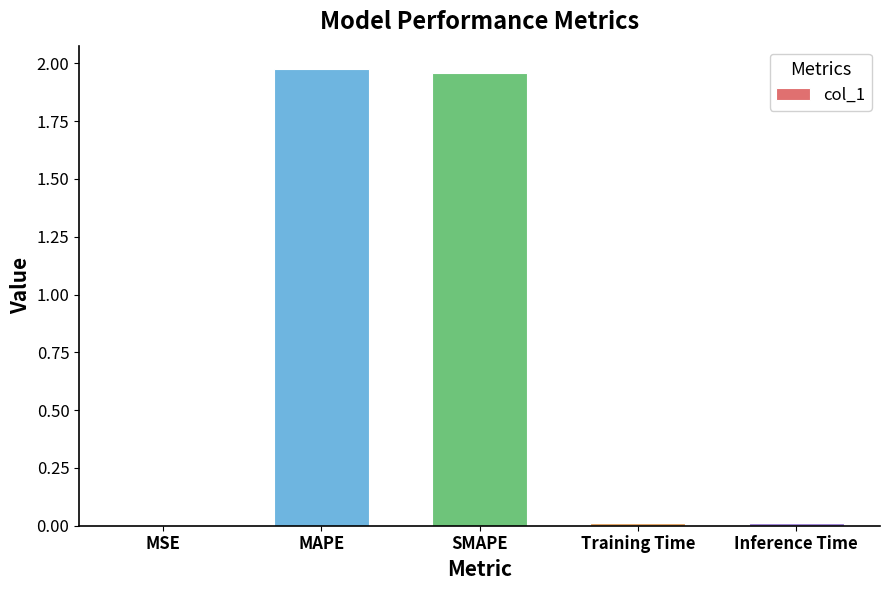

What is the sum of all values?

4.0